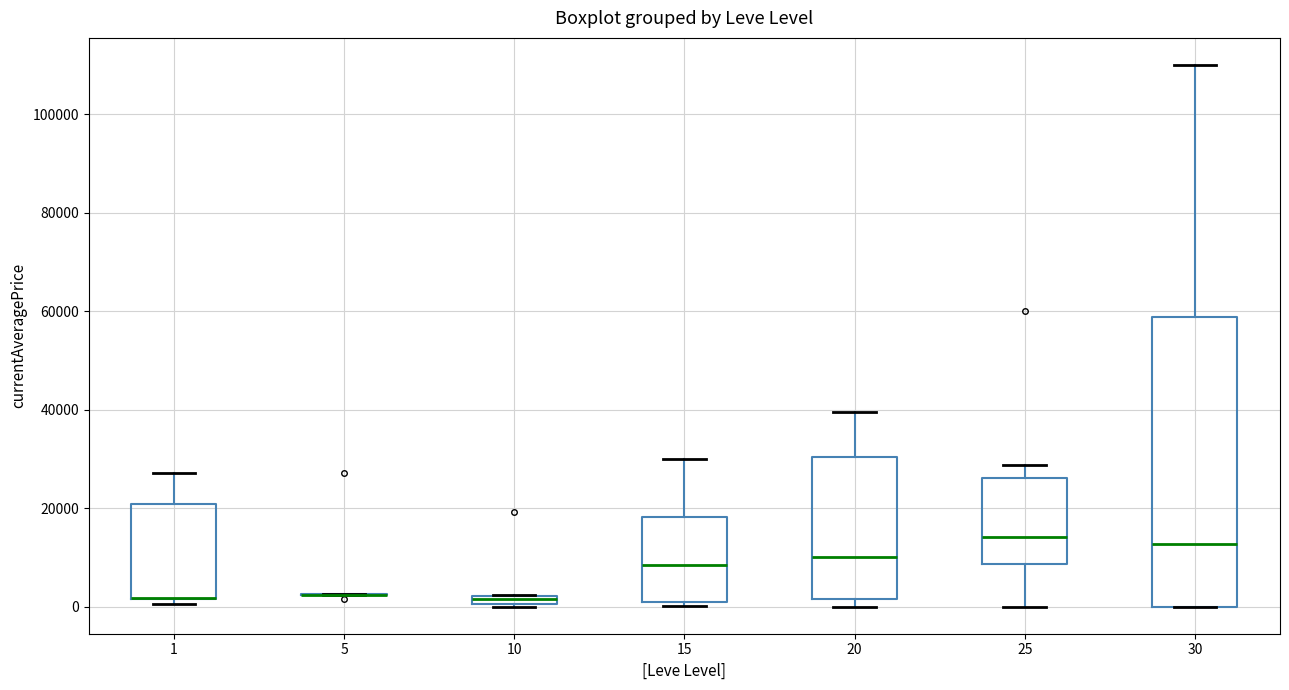

Where is the lower edge of the box at x = 10 on the y-axis? The values are not printed on the chart, so give them approximately, as read against the axis.

0